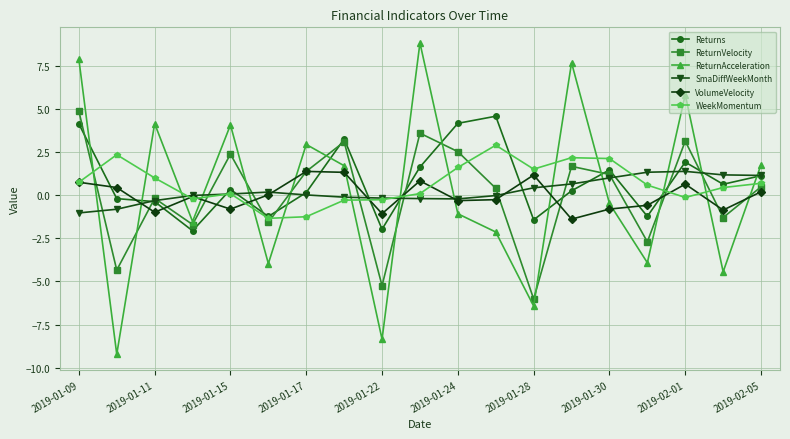

Which series has the widest spread of values?

ReturnAcceleration